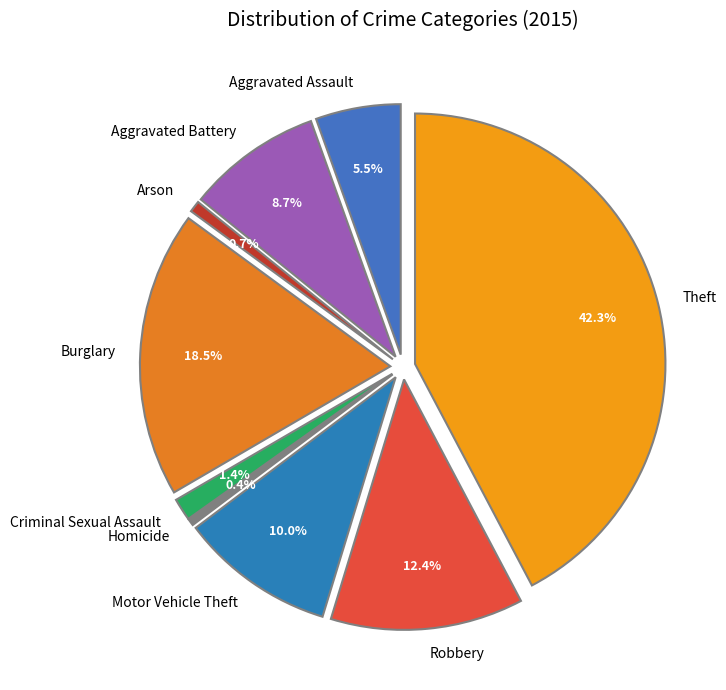

True or false: Arson accounts for 9% of the total.

False